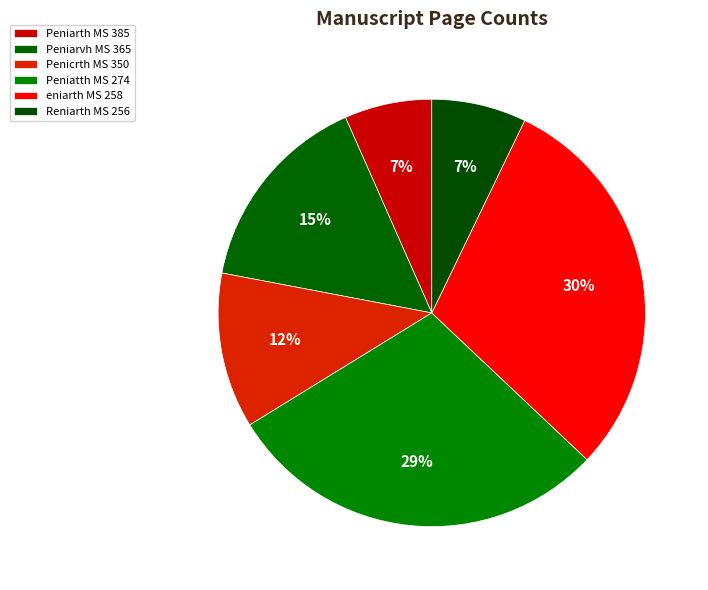

To the nearest percent, what is the combined percentage of Peniarth MS 385 and Peniarvh MS 365?

22%